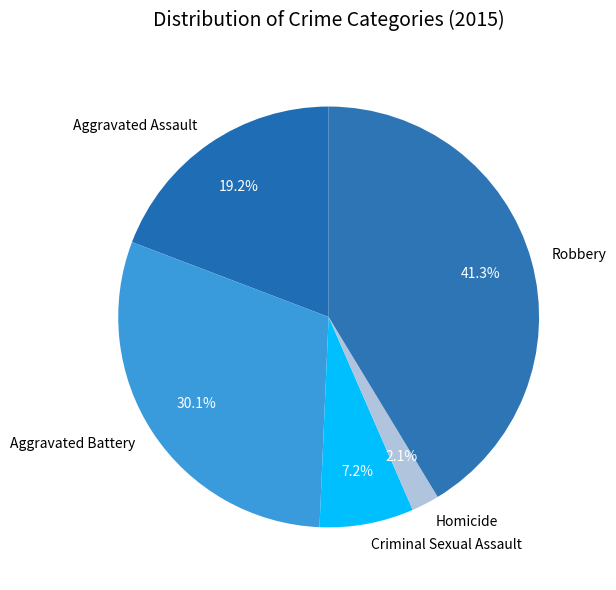

How many slices are in this pie chart?

5